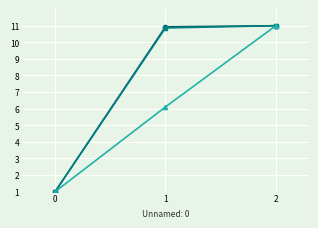

How many data points does each series have?

3